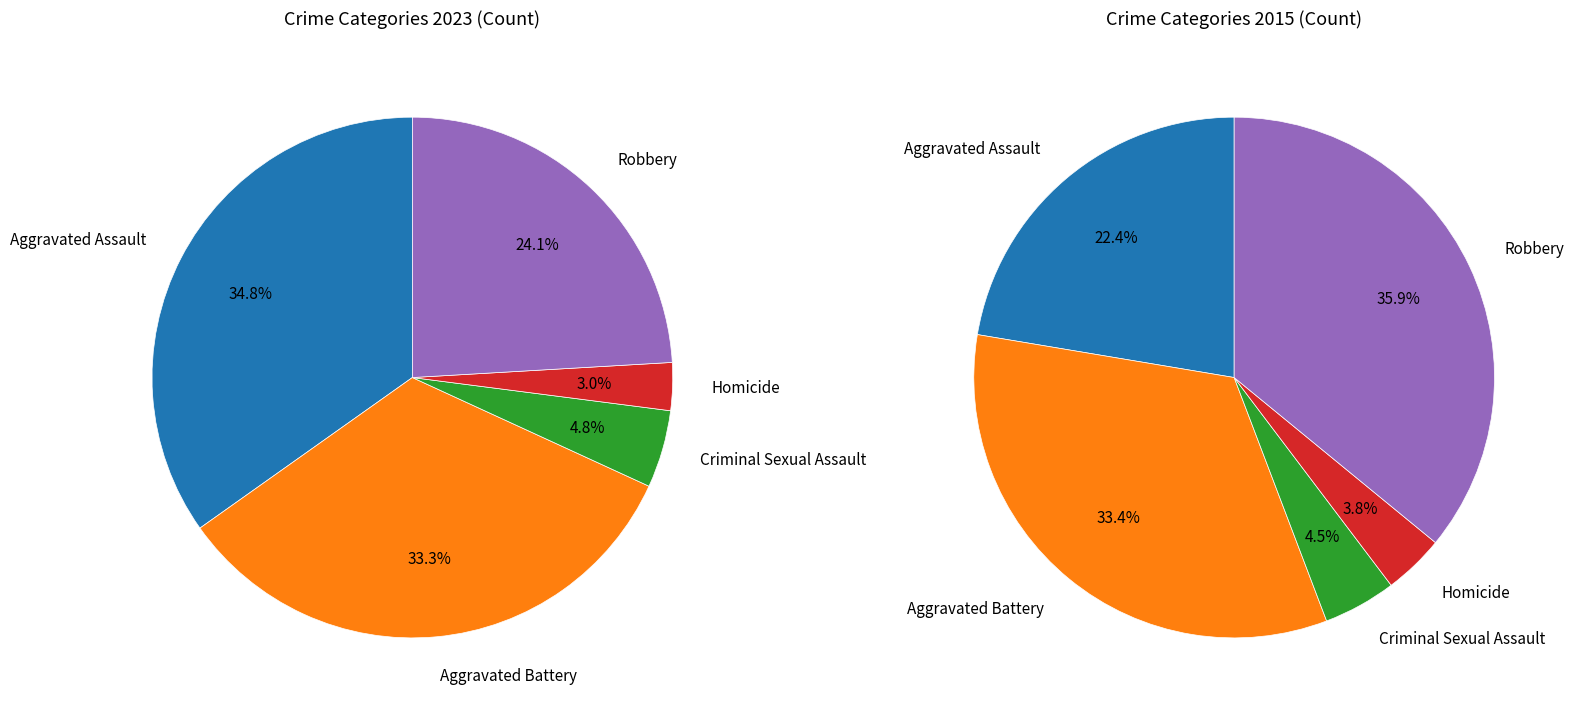

Which slice is the largest?

Aggravated Assault